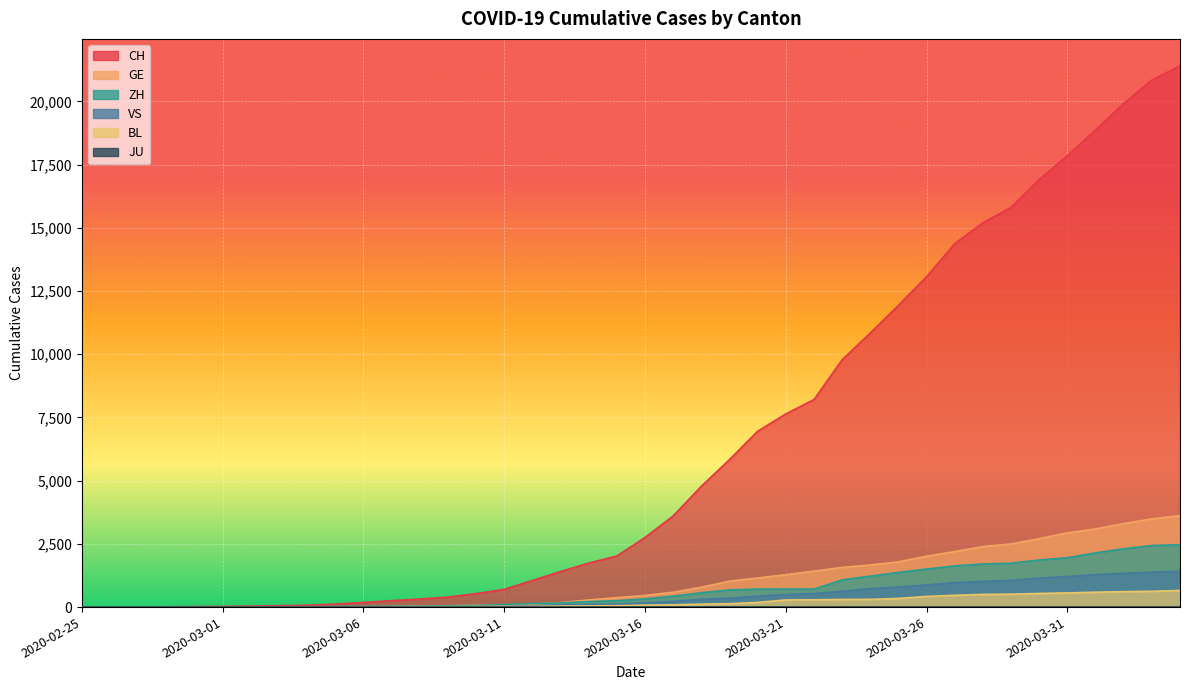

What is the label of the 5th point from the right?

2020-03-31